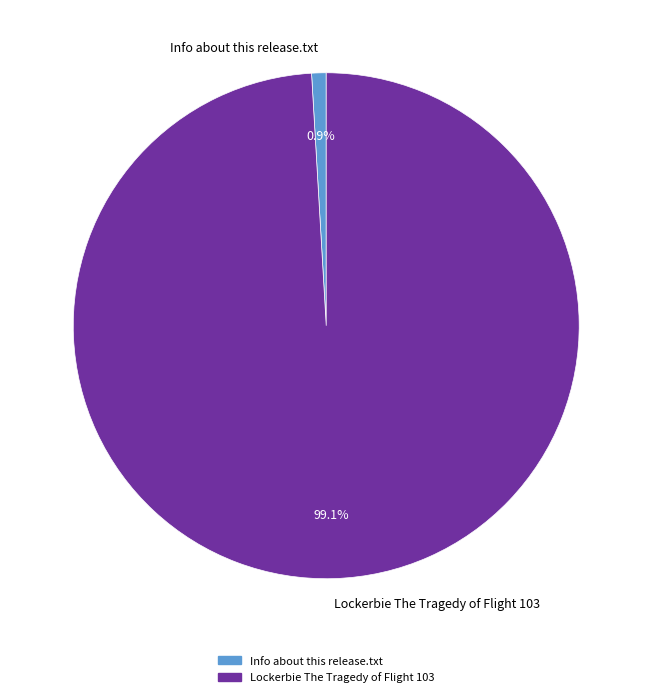

What is the total percentage of Lockerbie The Tragedy of Flight 103 and Info about this release.txt?

100.0%